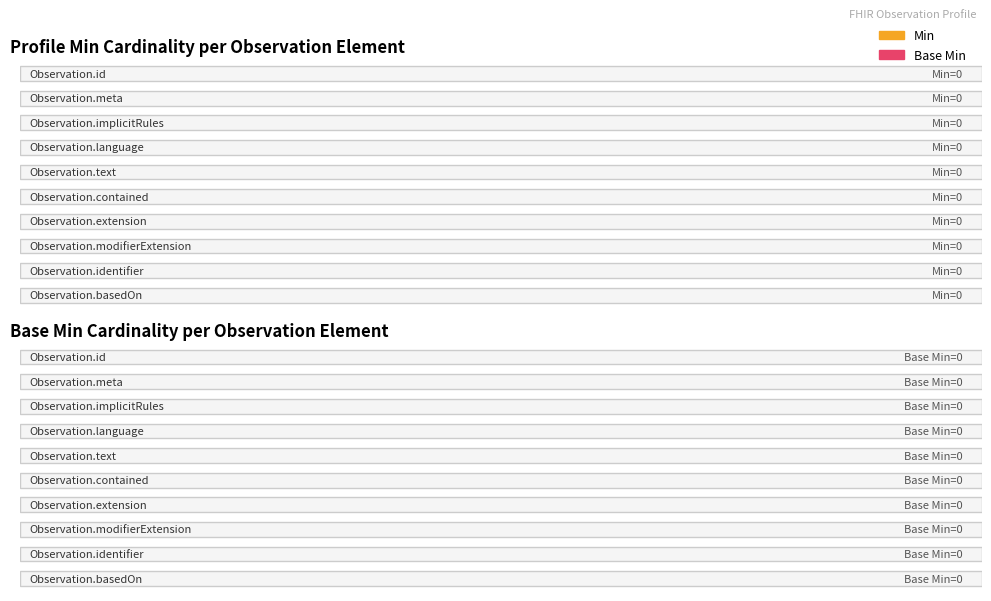

Which category has the lowest value in the Min series?

Observation.id